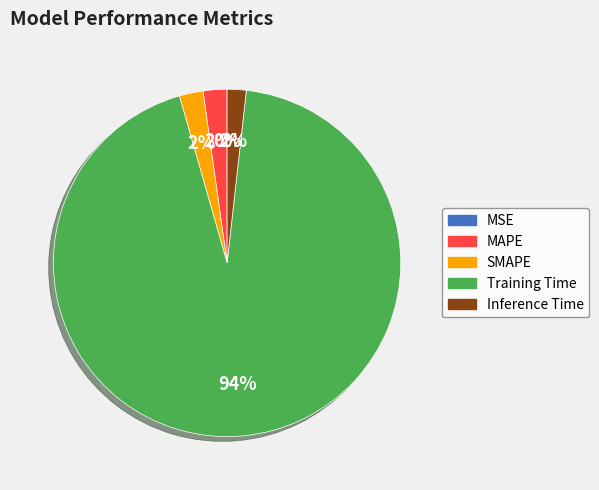

True or false: Inference Time accounts for 11% of the total.

False